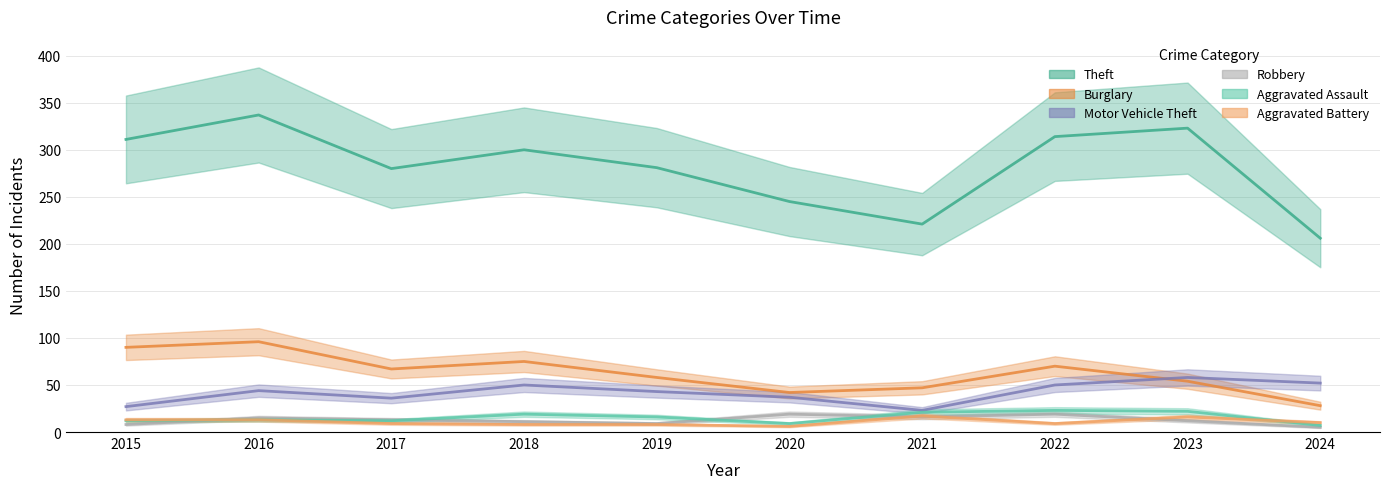

What value does the Theft series have at 2018, to the nearest 5?

300